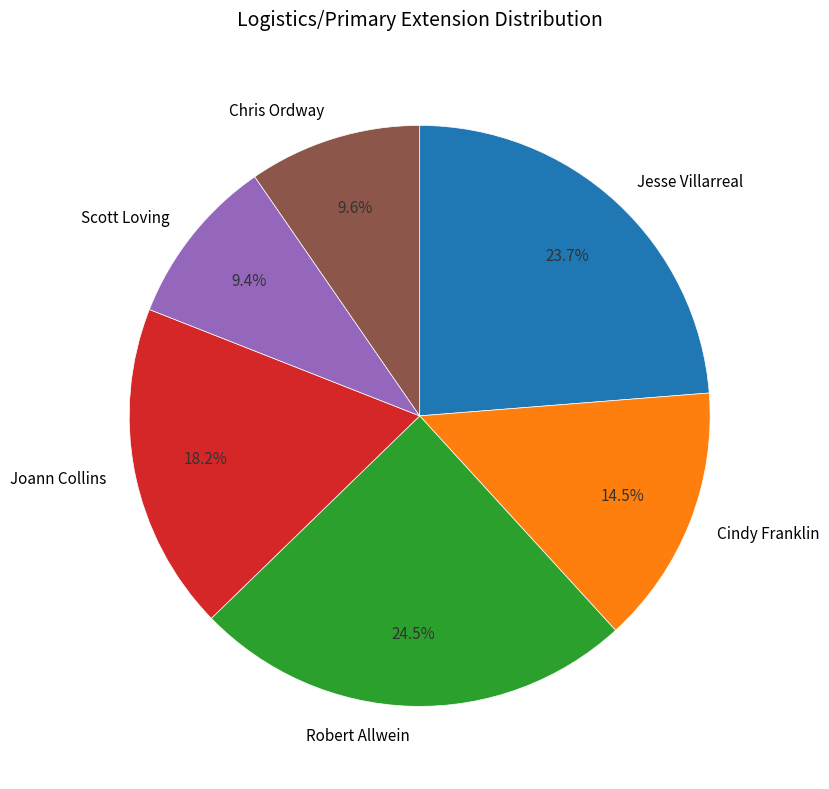

How many segments does this pie chart have?

6